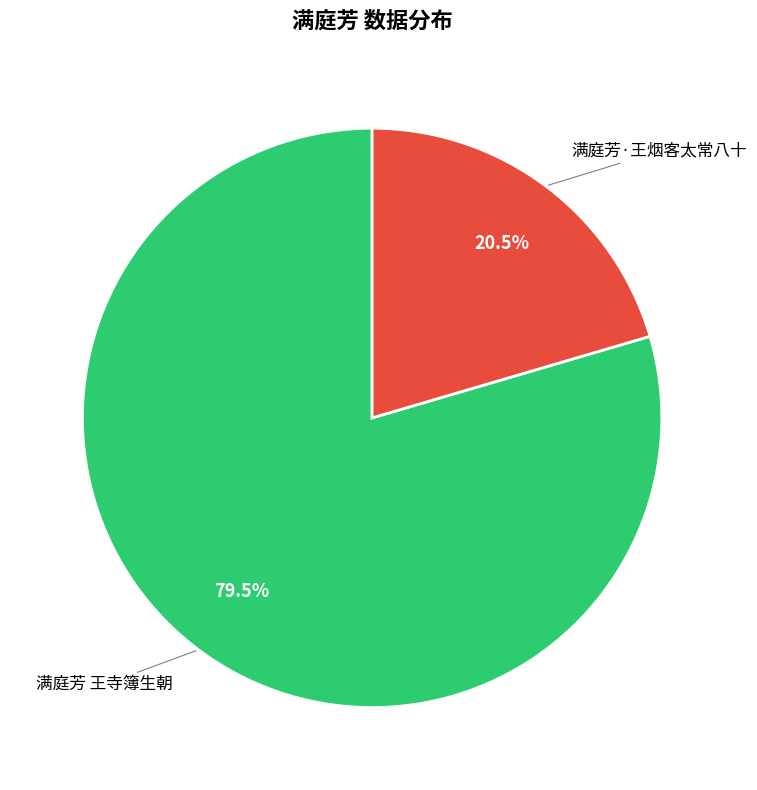

Count the number of slices in the pie.

2